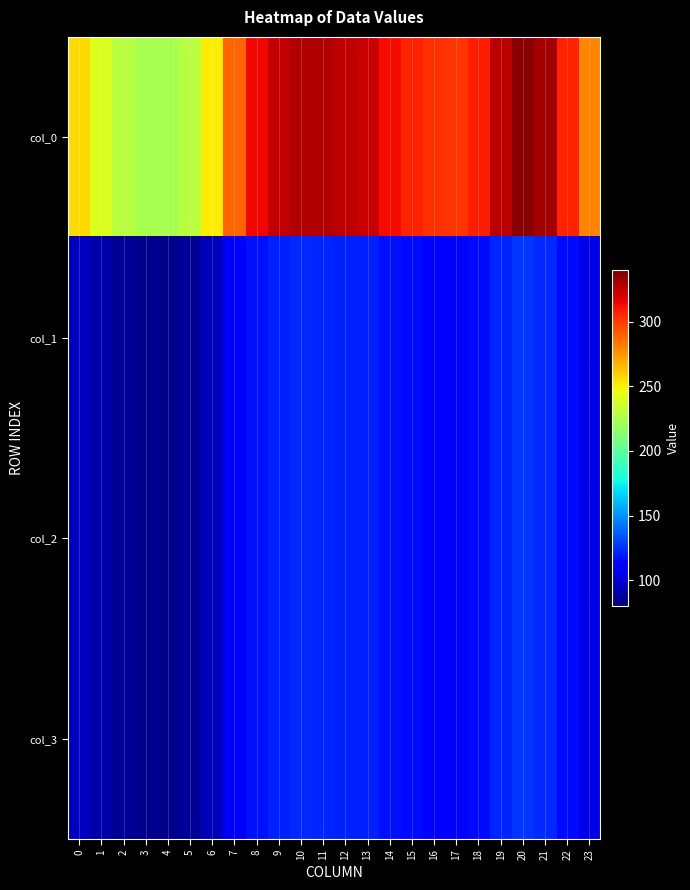

Reading right to left, list all the values displayed in this chart.

col_0: 23=279.3	22=307.4	21=331.2	20=337.2	19=325.9	18=307.7	17=302.1	16=303.4	15=307.1	14=313.4	13=323.3	12=325.1	11=327.8	10=328.7	9=324.7	8=314.1	7=289.1	6=250.9	5=228.7	4=223.3	3=224.1	2=228.7	1=239.7	0=256.5
col_1: 23=104.3	22=114.8	21=123.6	20=125.9	19=121.7	18=114.9	17=112.8	16=113.3	15=114.6	14=117.0	13=120.7	12=121.4	11=122.4	10=122.7	9=121.2	8=117.3	7=107.9	6=93.7	5=85.4	4=83.4	3=83.7	2=85.4	1=89.5	0=95.8
col_2: 23=104.3	22=114.8	21=123.6	20=125.9	19=121.7	18=114.9	17=112.8	16=113.3	15=114.6	14=117.0	13=120.7	12=121.4	11=122.4	10=122.7	9=121.2	8=117.3	7=107.9	6=93.7	5=85.4	4=83.4	3=83.7	2=85.4	1=89.5	0=95.8
col_3: 23=104.3	22=114.8	21=123.6	20=125.9	19=121.7	18=114.9	17=112.8	16=113.3	15=114.6	14=117.0	13=120.7	12=121.4	11=122.4	10=122.7	9=121.2	8=117.3	7=107.9	6=93.7	5=85.4	4=83.4	3=83.7	2=85.4	1=89.5	0=95.8